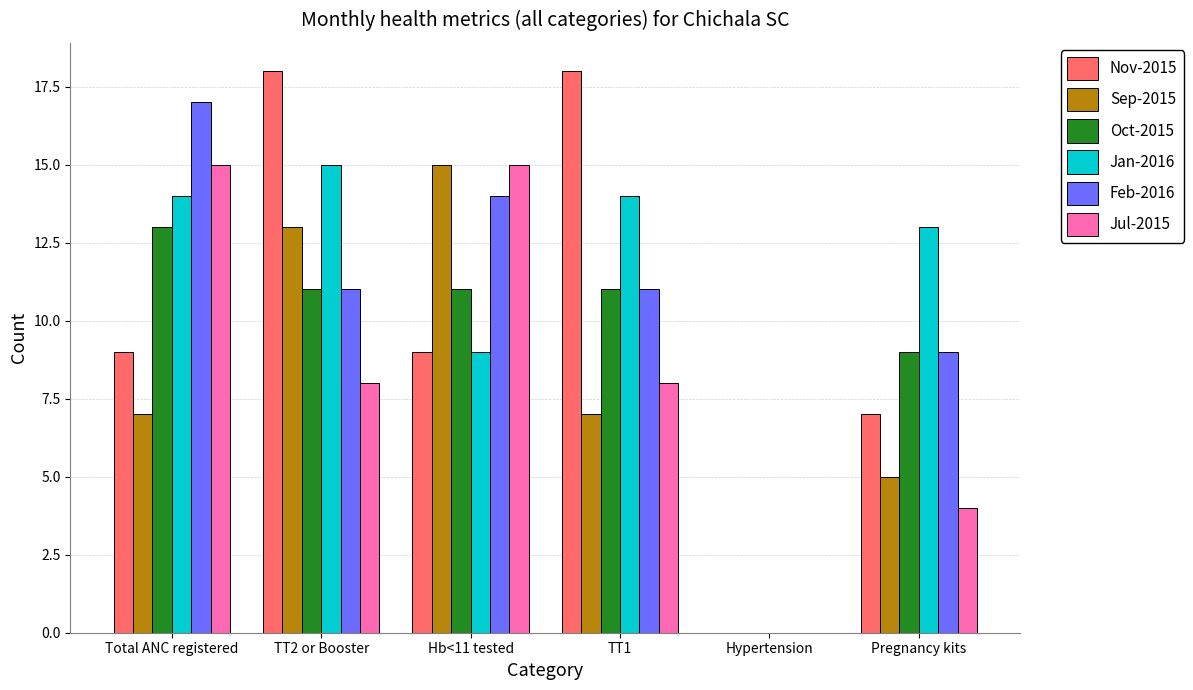

What is the sum of all Feb-2016 values?

62